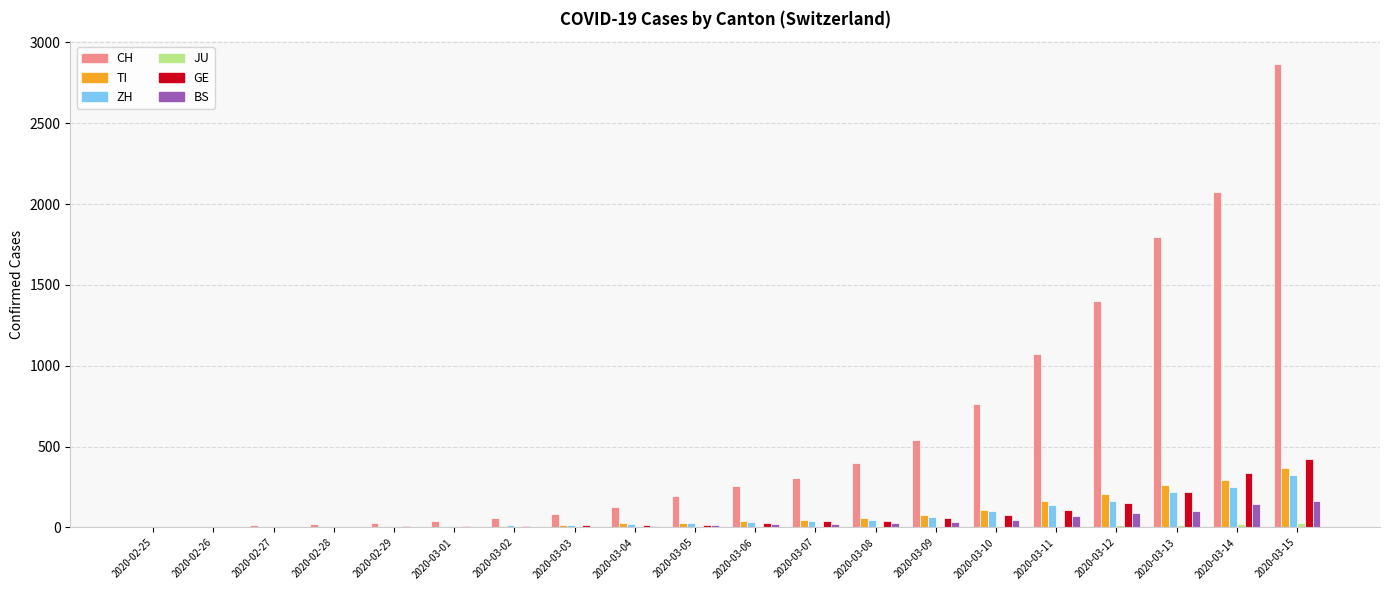

What is the total value across all series at 2020-03-09?

775